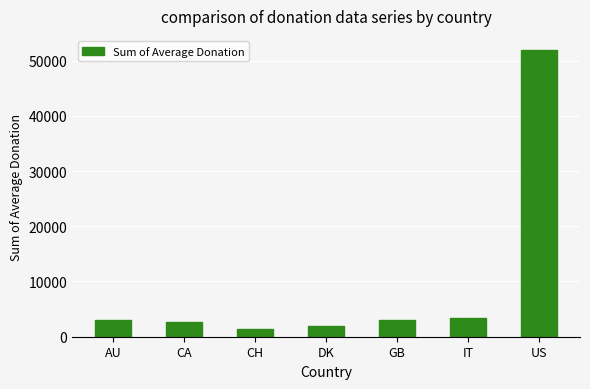

What is the label of the 7th bar from the right?

AU